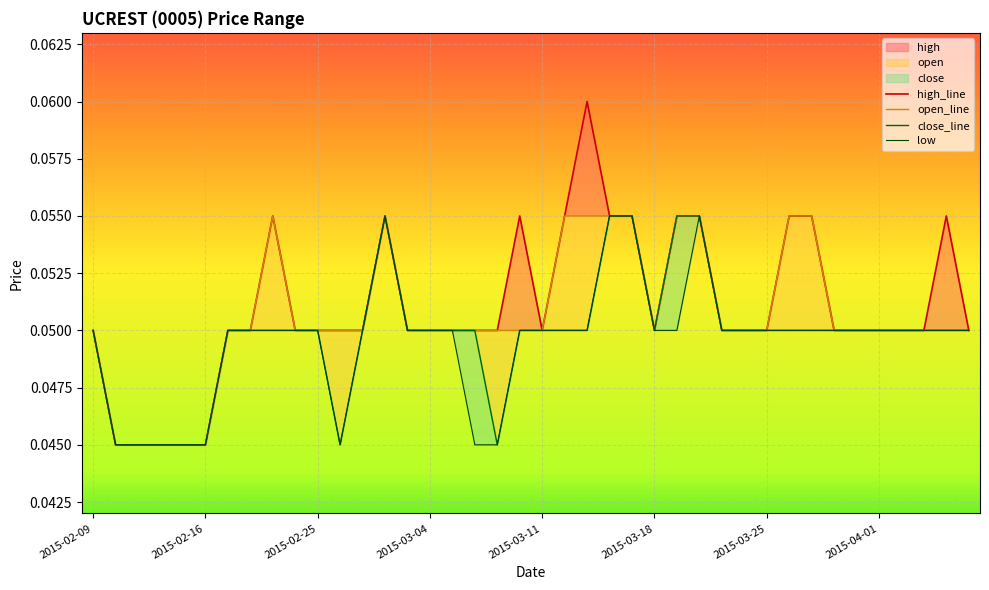

Reading right to left, list all the values displayed in this chart.

high: 0.1	0.1	0.1	0.1	0.1	0.1	0.1	0.1	0.1	0.1	0.1	0.1	0.1	0.1	0.1	0.1	0.1	0.1	0.1	0.1	0.1	0.1	0.1	0.1	0.1	0.1	0.1	0.1	0.1	0.1	0.1	0.1	0.1	0.1	0.0	0.0	0.0	0.0	0.0	0.1
open: 0.1	0.1	0.1	0.1	0.1	0.1	0.1	0.1	0.1	0.1	0.1	0.1	0.1	0.1	0.1	0.1	0.1	0.1	0.1	0.1	0.1	0.1	0.1	0.1	0.1	0.1	0.1	0.1	0.1	0.1	0.1	0.1	0.1	0.1	0.0	0.0	0.0	0.0	0.0	0.1
close: 0.1	0.1	0.1	0.1	0.1	0.1	0.1	0.1	0.1	0.1	0.1	0.1	0.1	0.1	0.1	0.1	0.1	0.1	0.1	0.1	0.1	0.0	0.1	0.1	0.1	0.1	0.1	0.1	0.0	0.1	0.1	0.1	0.1	0.1	0.0	0.0	0.0	0.0	0.0	0.1
low: 0.1	0.1	0.1	0.1	0.1	0.1	0.1	0.1	0.1	0.1	0.1	0.1	0.1	0.1	0.1	0.1	0.1	0.1	0.1	0.1	0.1	0.0	0.0	0.1	0.1	0.1	0.1	0.1	0.0	0.1	0.1	0.1	0.1	0.1	0.0	0.0	0.0	0.0	0.0	0.1